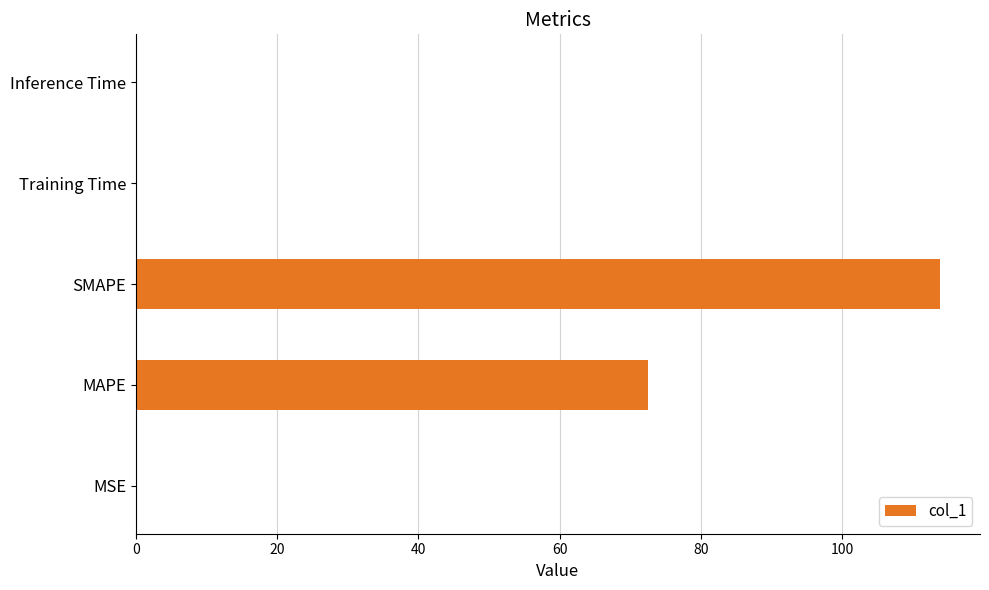

What is the maximum value shown in the chart?

113.9